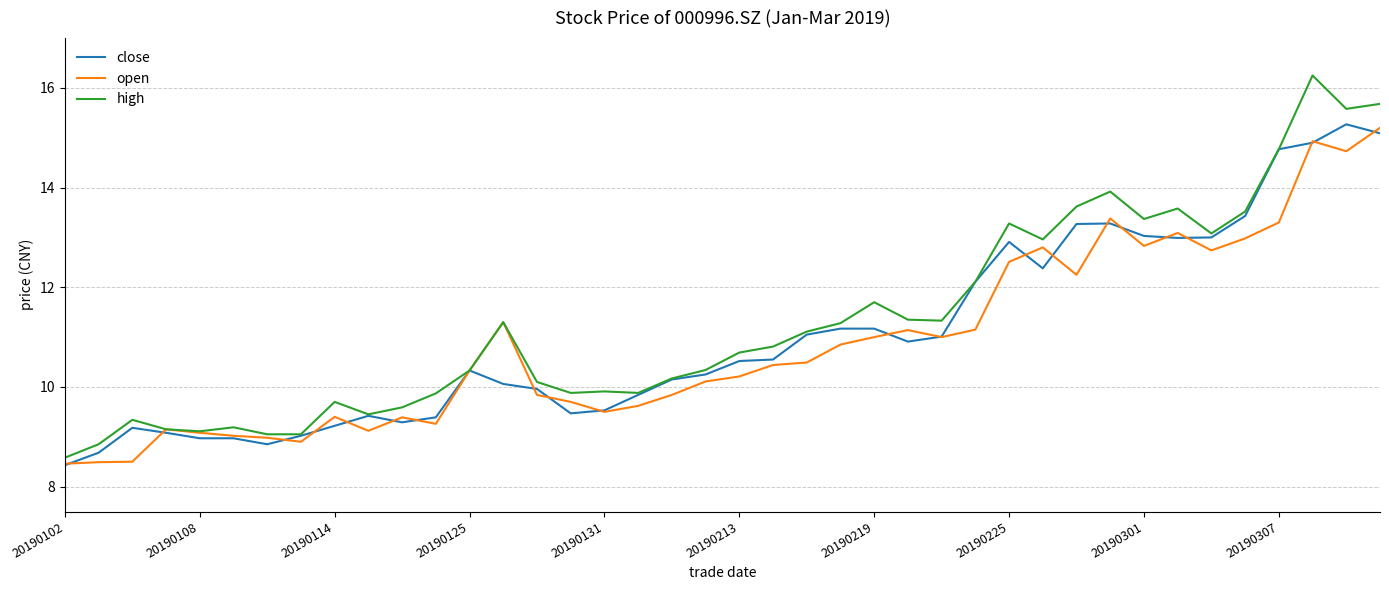

Which series has the widest spread of values?

high